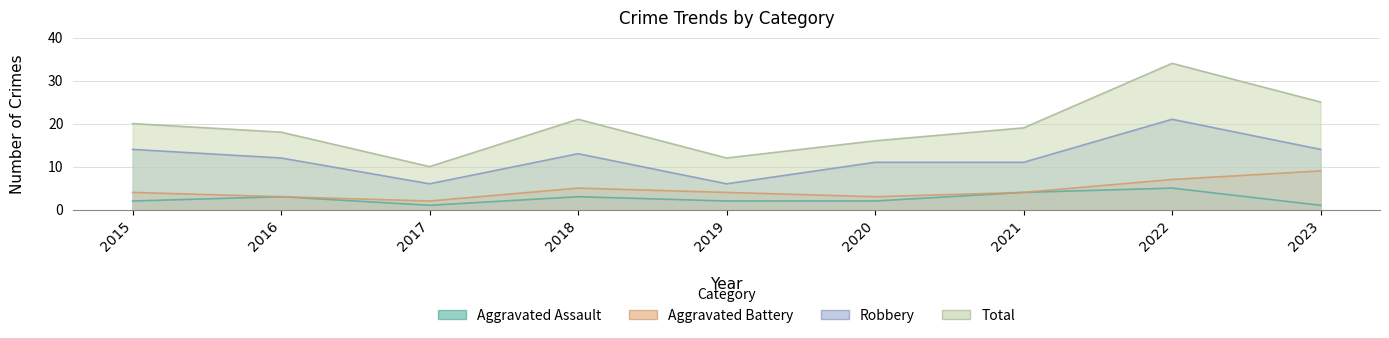

Is it true that Aggravated Assault equals 0 at 2023?

False